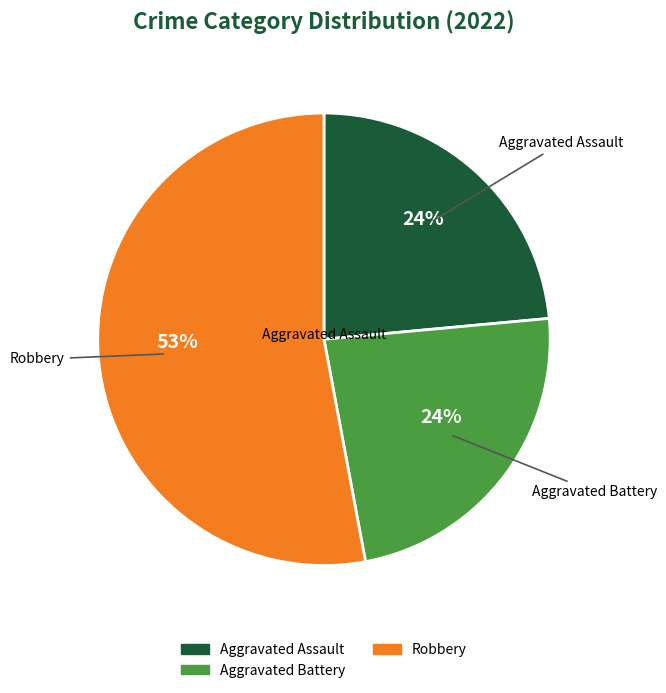

How many slices are in this pie chart?

3